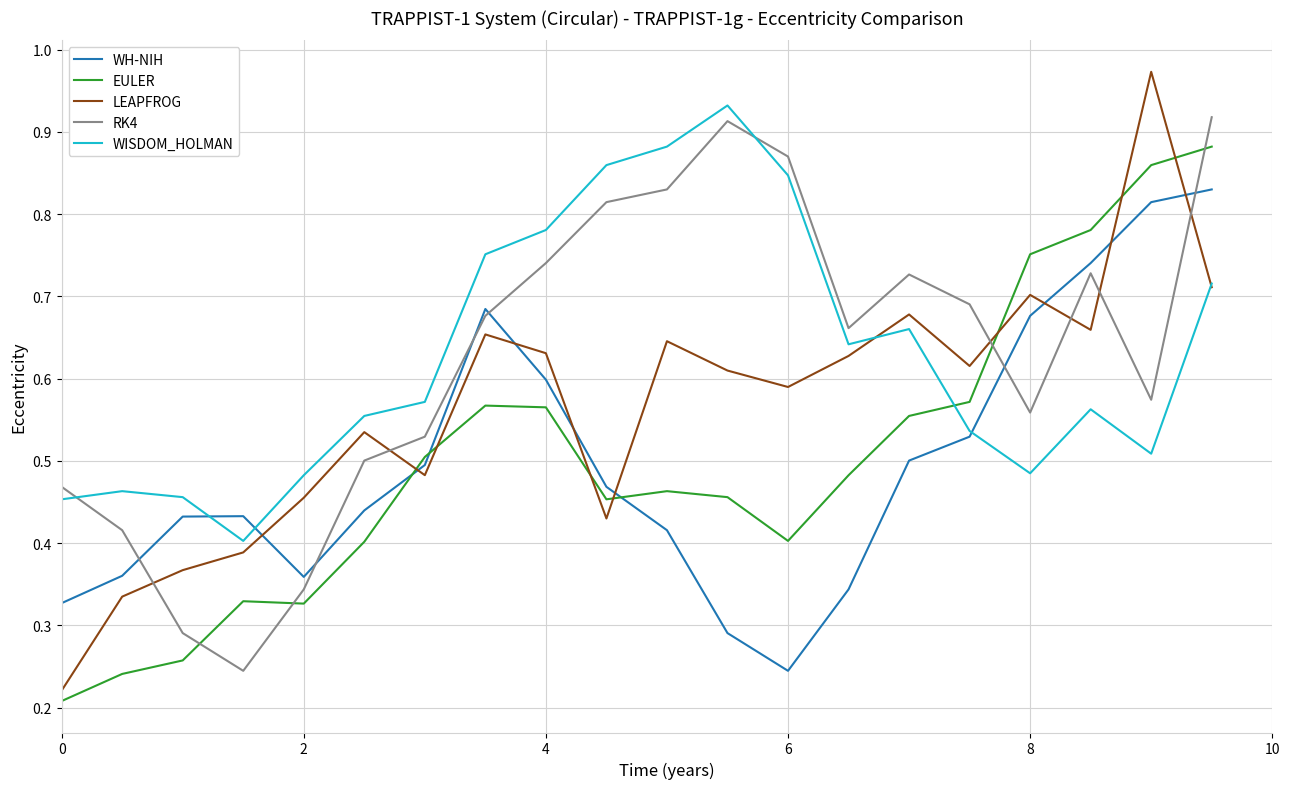

After their last crossing, which series has the higher values: EULER or RK4?

RK4